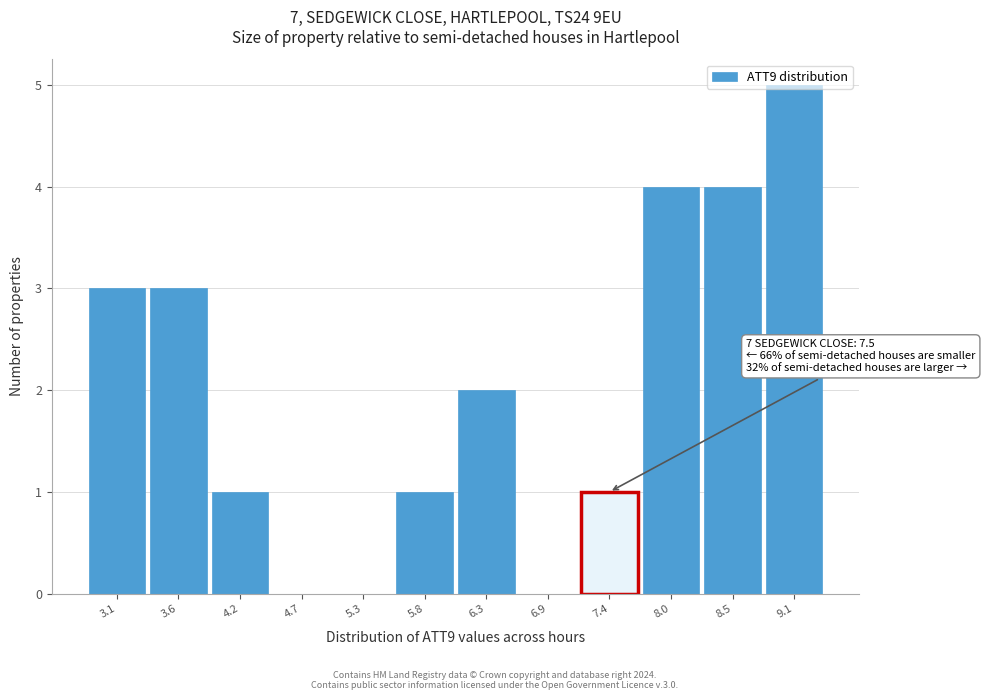

The value at 5.8 is 1. True or false?

True